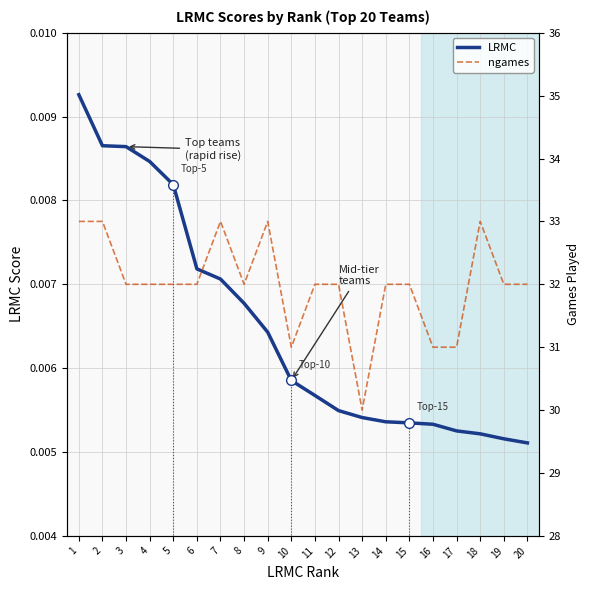

Which category has the highest value in the LRMC series?

1